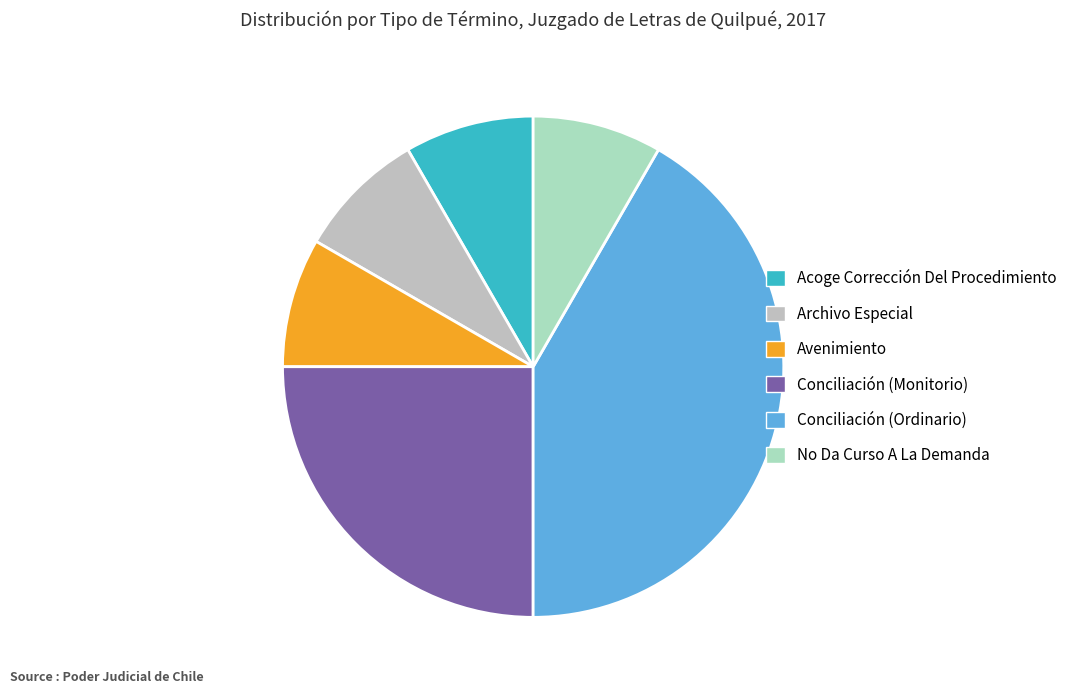

Between No Da Curso A La Demanda and Conciliación (Monitorio), which is larger?

Conciliación (Monitorio)